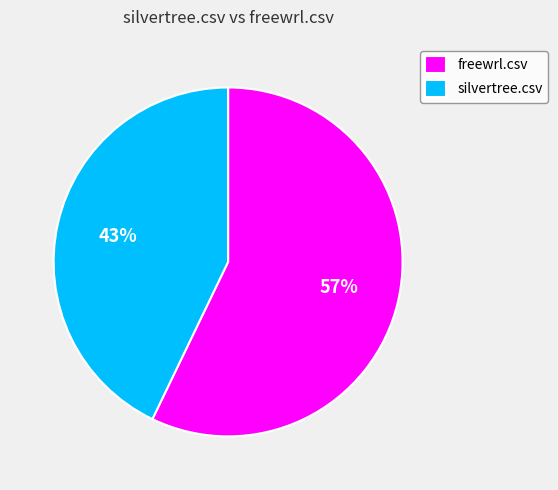

The freewrl.csv slice represents 57% of the pie. True or false?

True